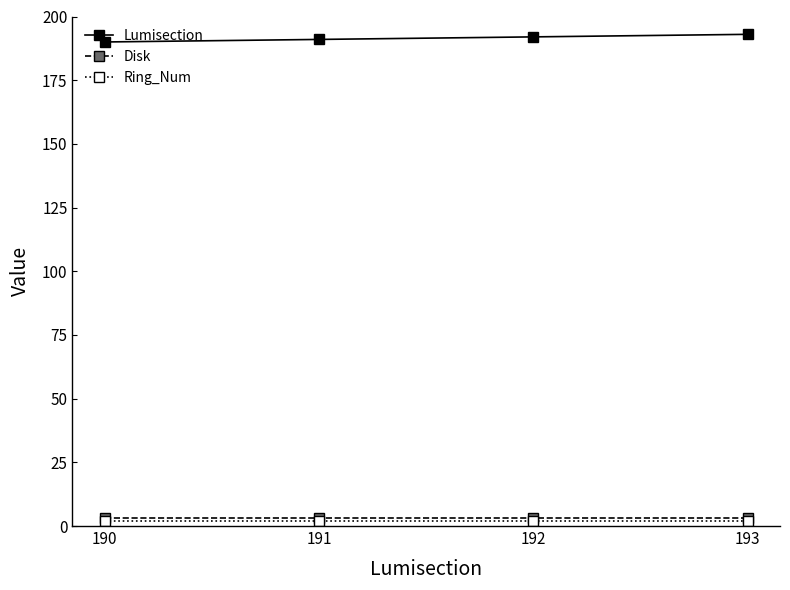

What value does the Disk series have at 192?

3